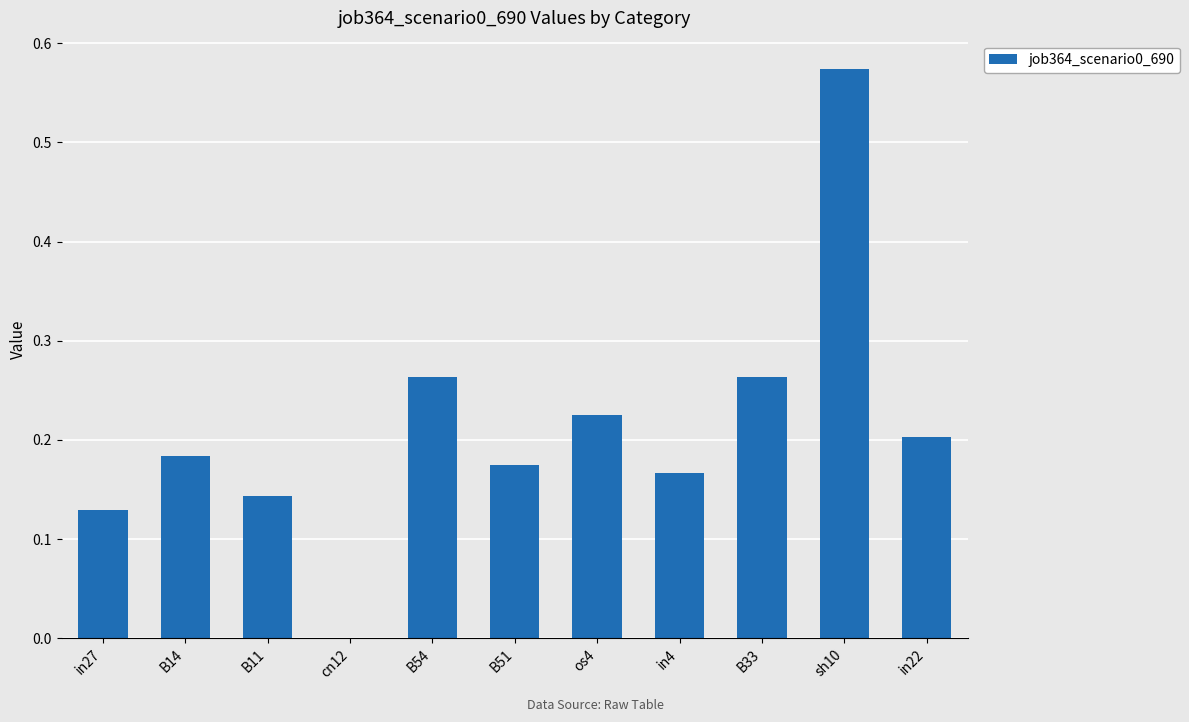

Between in4 and os4, which is larger?

os4